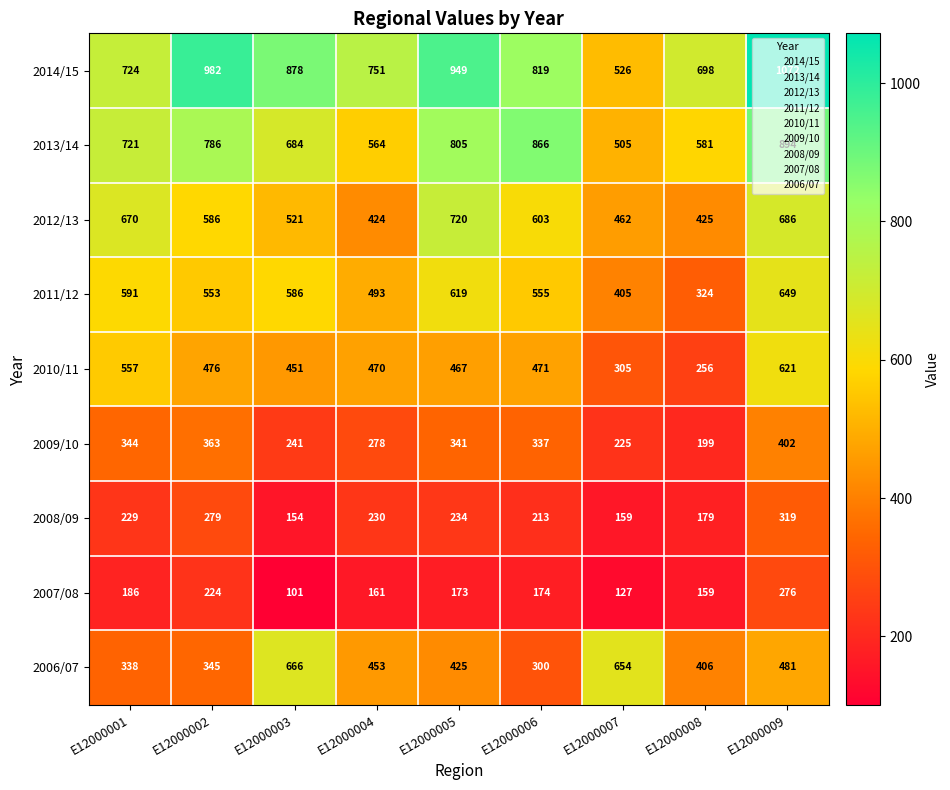

What is the greatest value displayed?

1072